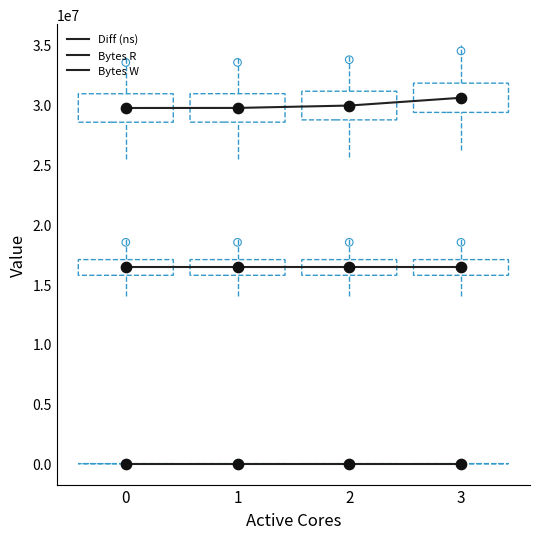

What are all the series names shown in the legend?

Diff (ns), Bytes R, Bytes W